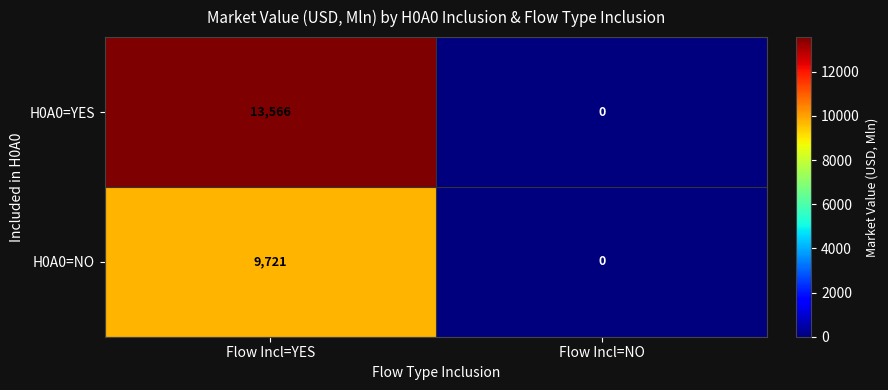

How many categories are shown in the chart?

2